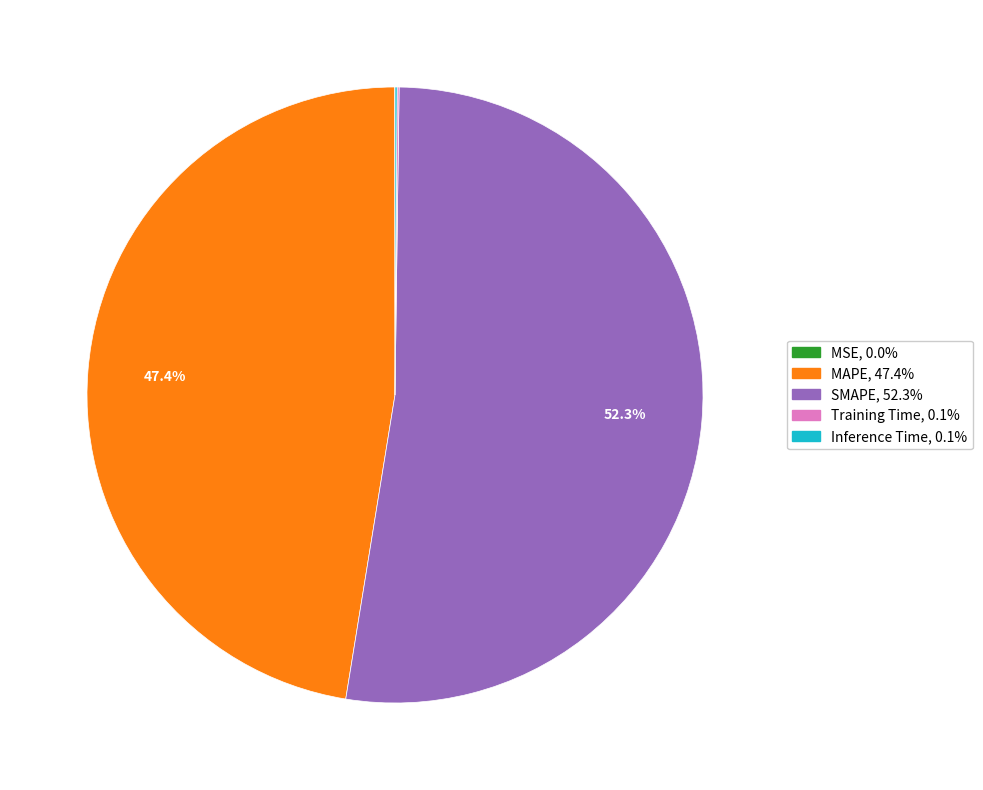

What is the largest slice in the pie chart?

SMAPE